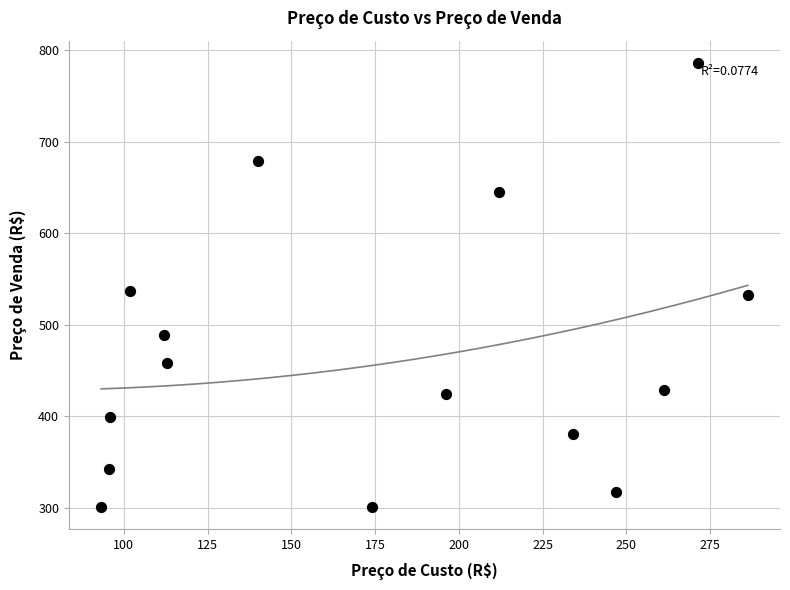

What is the range of X values (max minus min)?

192.9